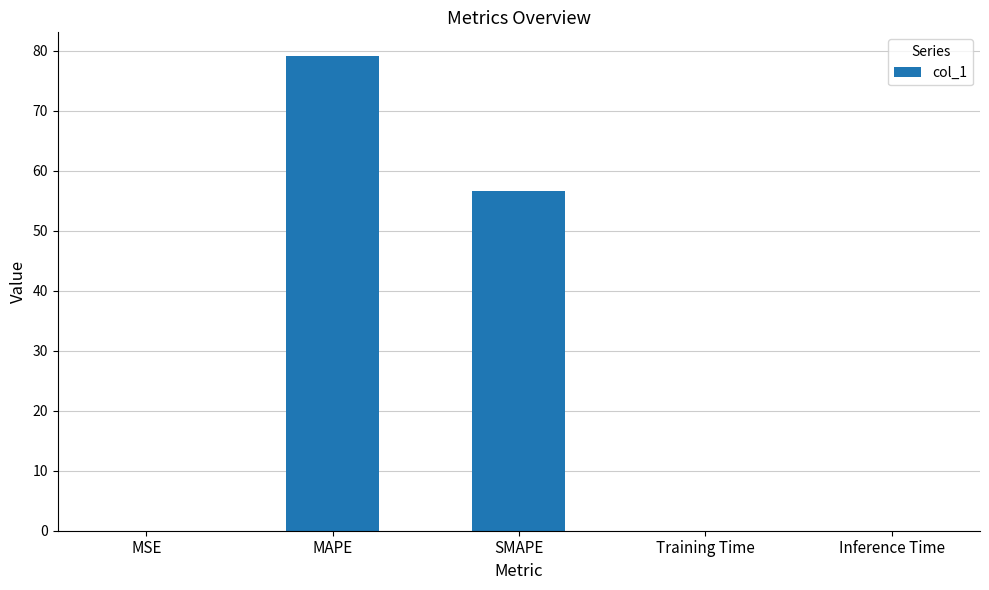

What is the maximum value shown in the chart?

79.1